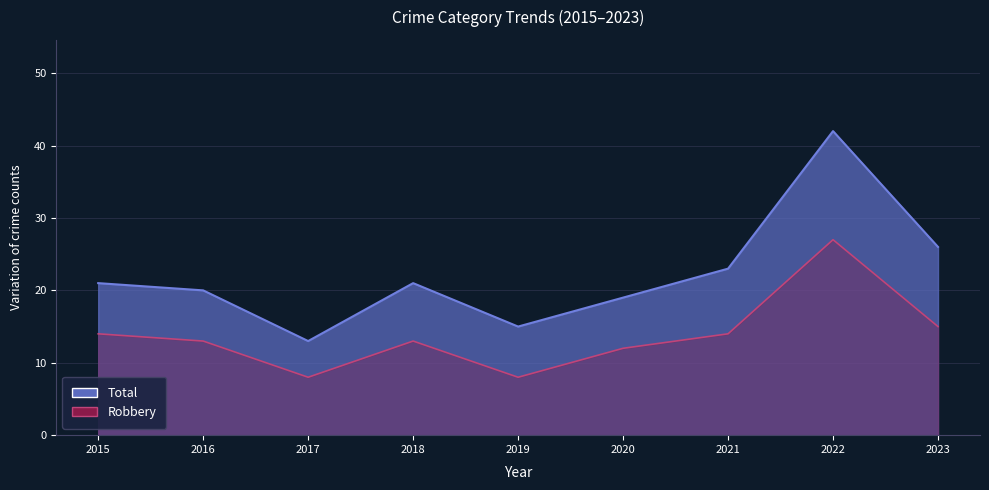

True or false: Robbery and Total intersect in this chart.

False